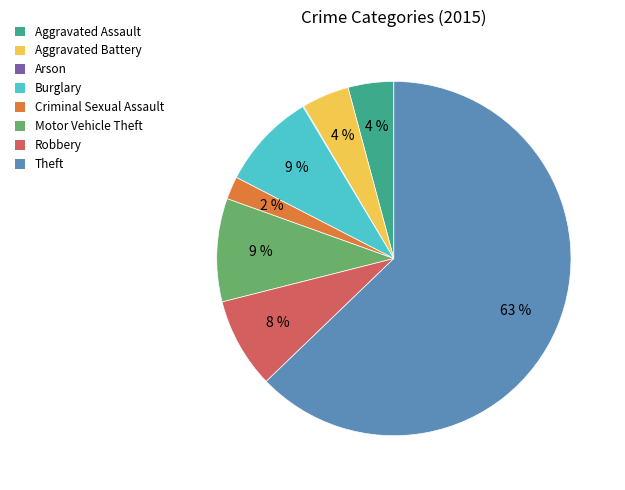

What is the majority slice?

Theft